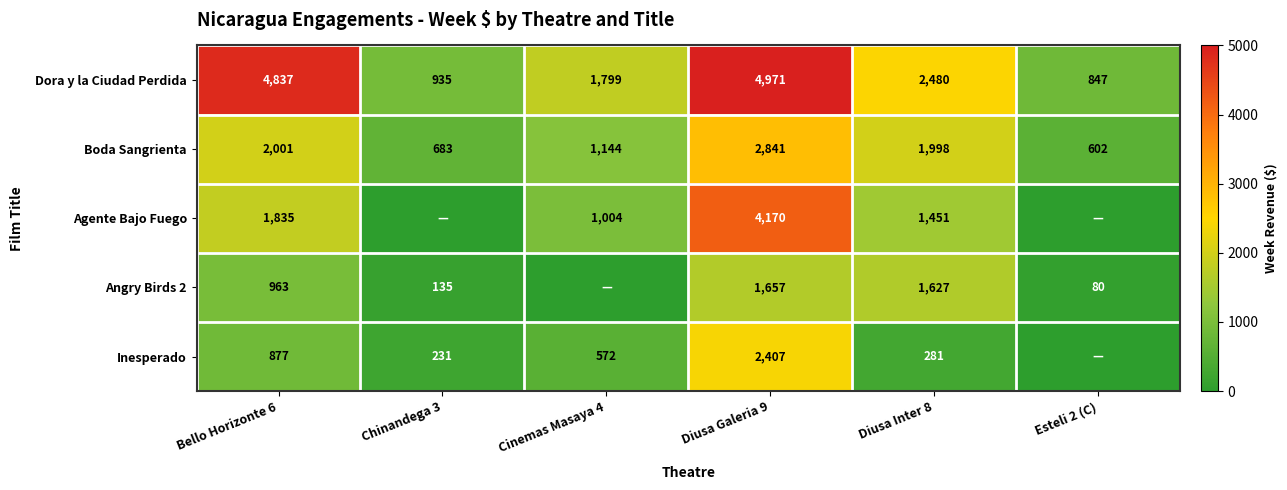

What is the difference between the Dora y la Ciudad Perdida values at Diusa Galeria 9 and Diusa Inter 8?

2491